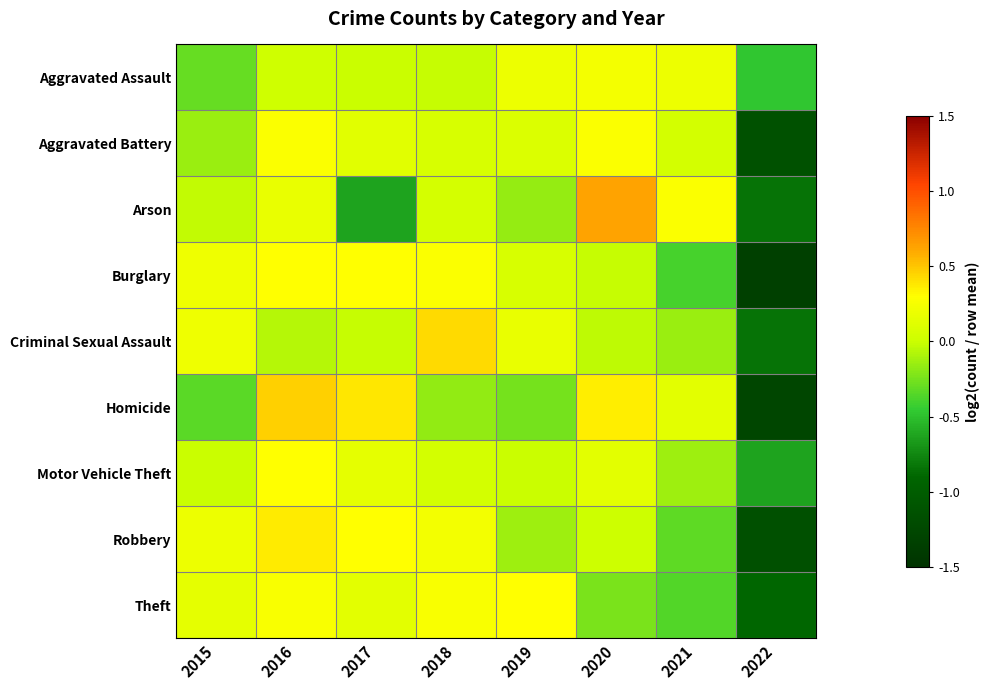

Count the number of categories in the chart.

8